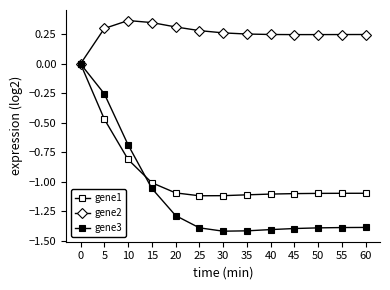

Count the number of data series in this chart.

3